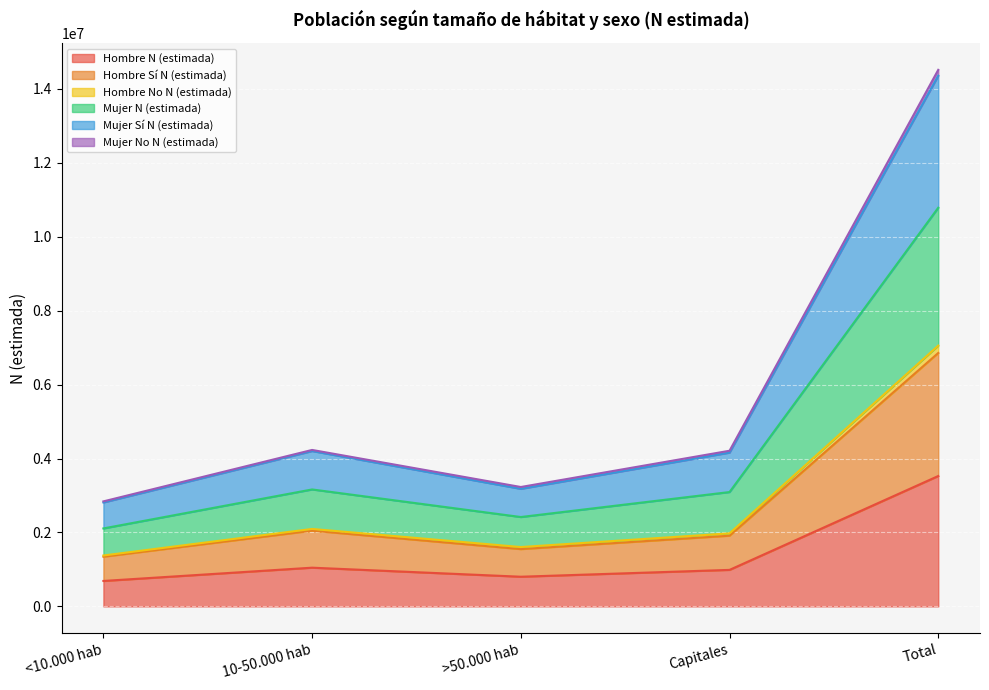

At which category is the sum across all series the highest?

Total